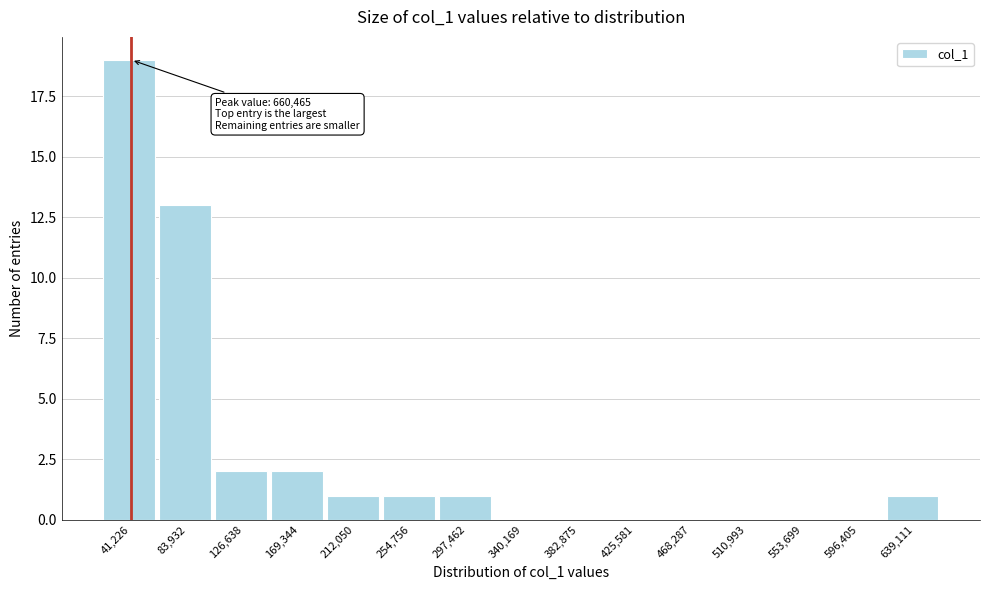

Which range on the x-axis has the tallest bar?

20000 to 65000